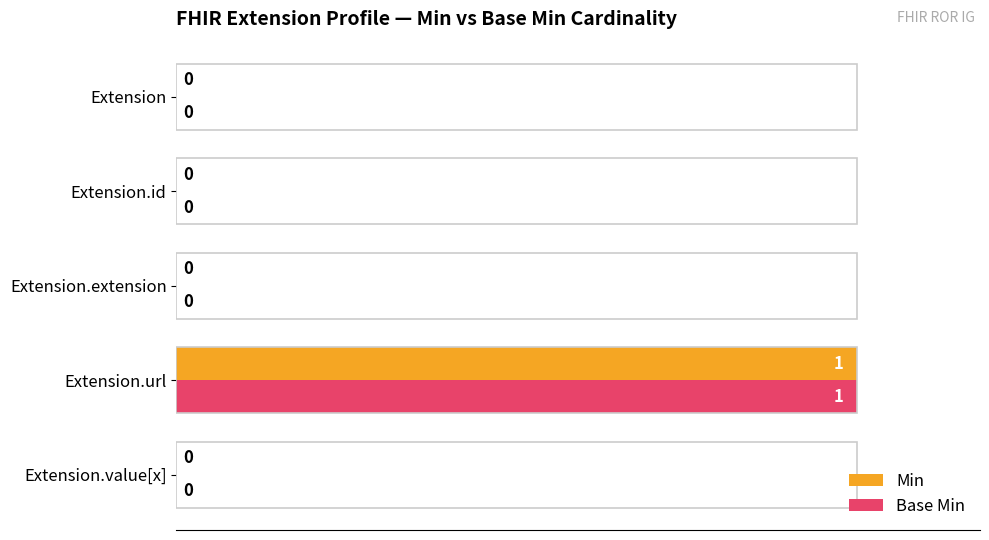

The value of Min at Extension.value[x] is 0. True or false?

True